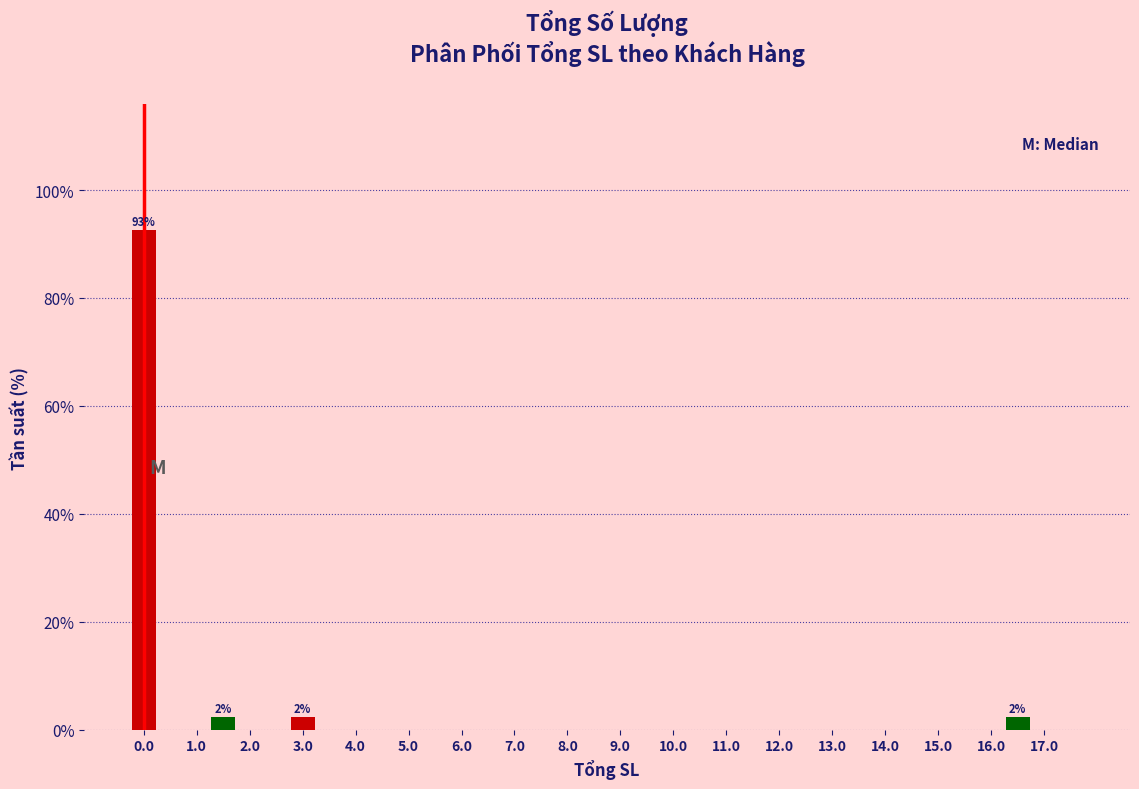

Which range on the x-axis has the tallest bar?

-0.25 to 0.25